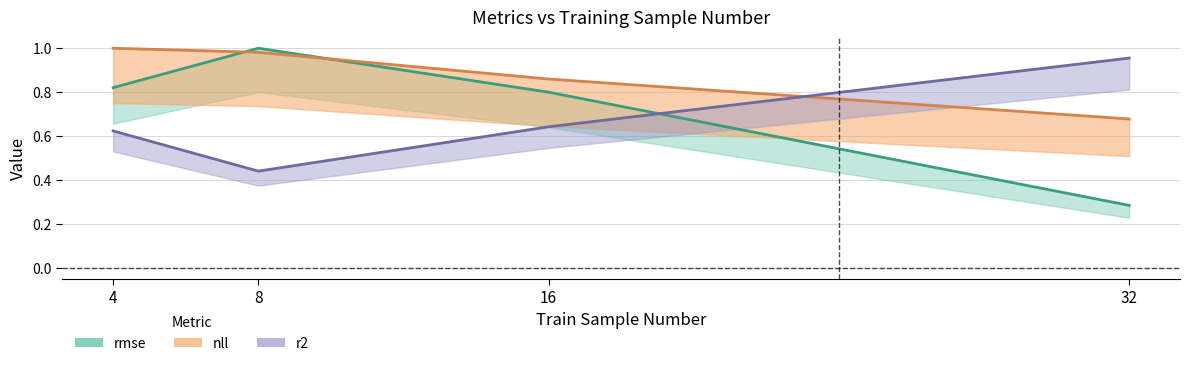

What is the value of the nll point at the 4th from the left?

0.7